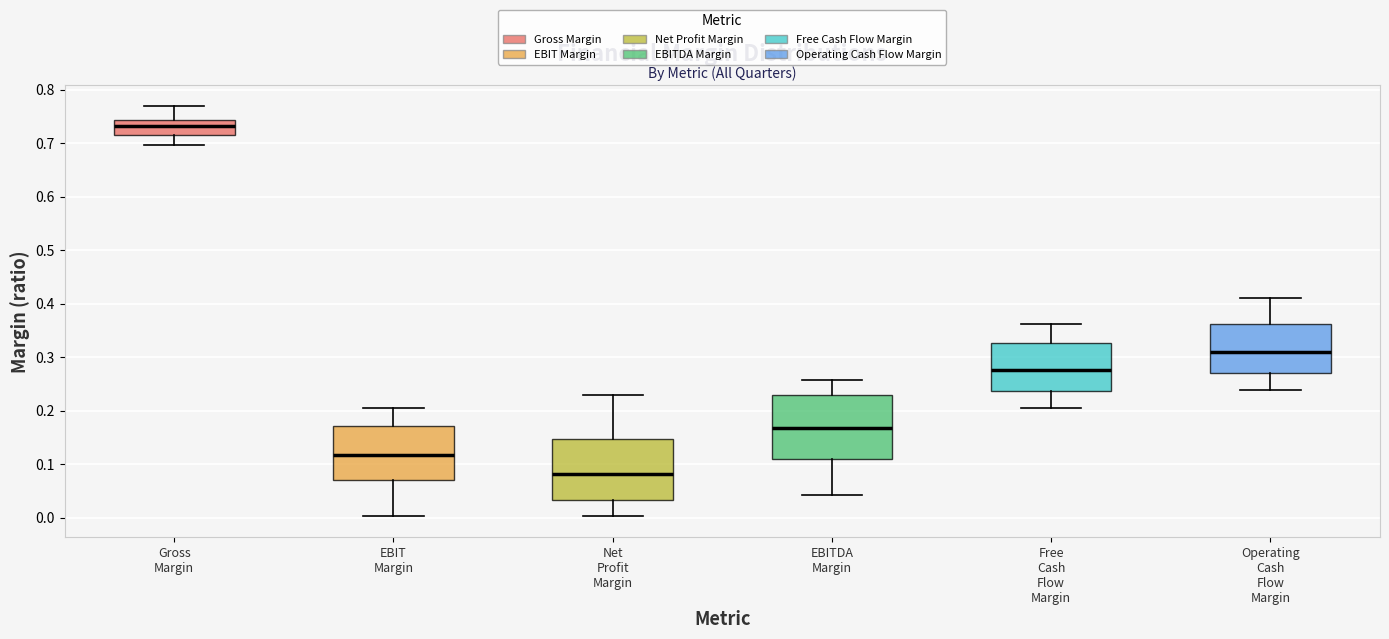

Where is the lower edge of the box for Net Profit Margin on the y-axis? The values are not printed on the chart, so give them approximately, as read against the axis.

0.03